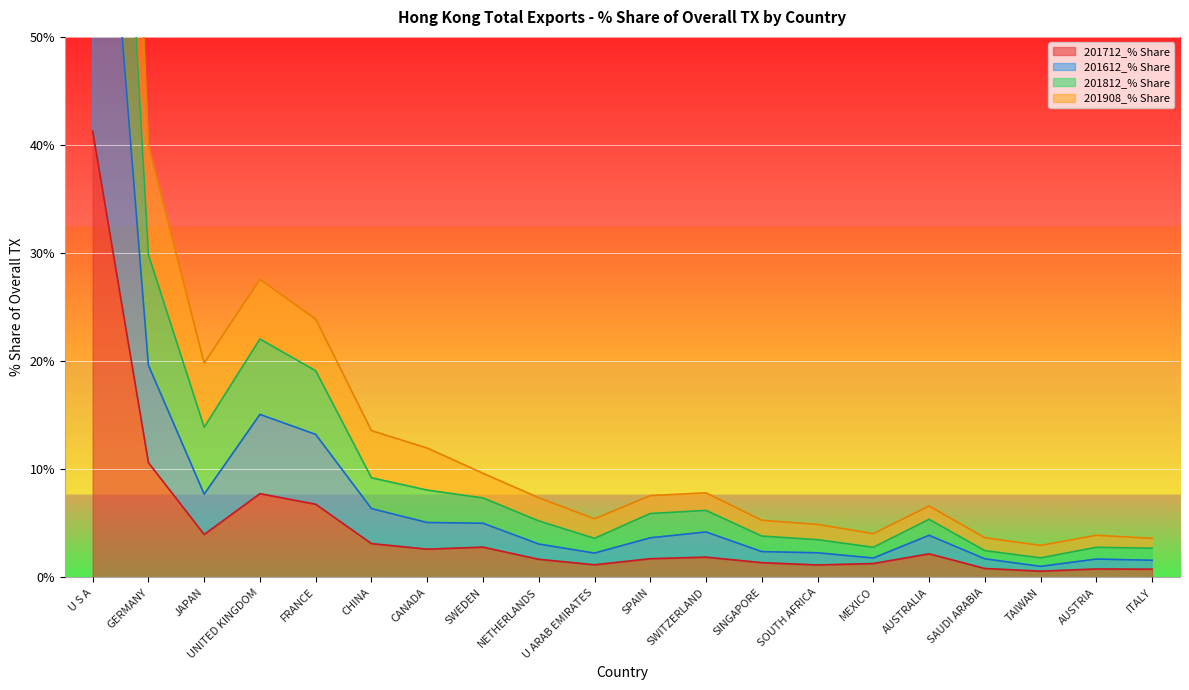

Between SOUTH AFRICA and CANADA, which is larger?

CANADA